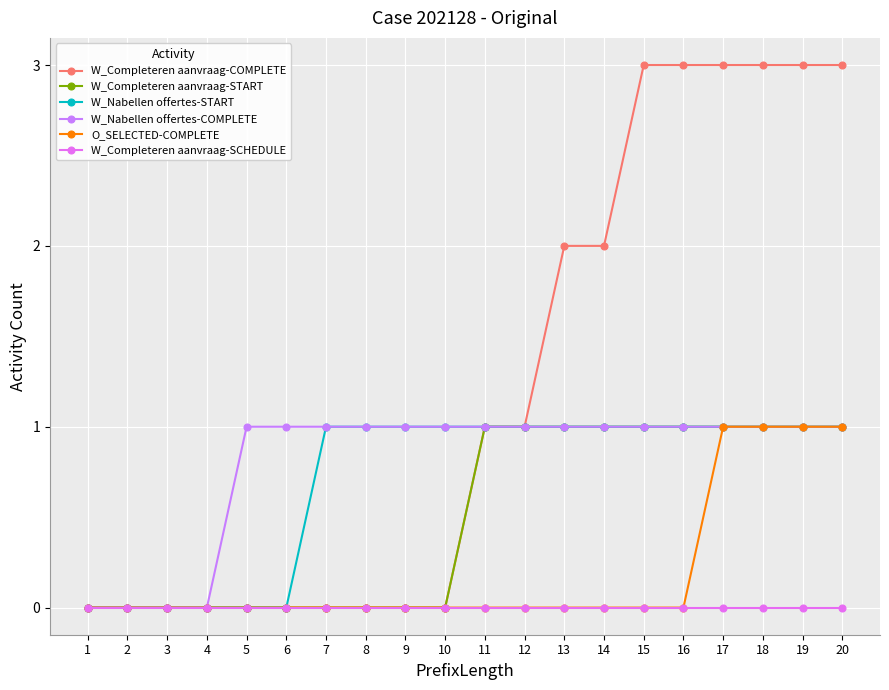

How many data points does each series have?

20